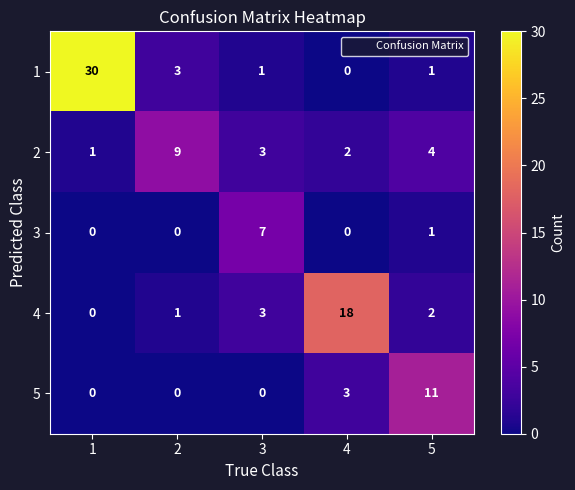

What is the maximum value for 3?

7